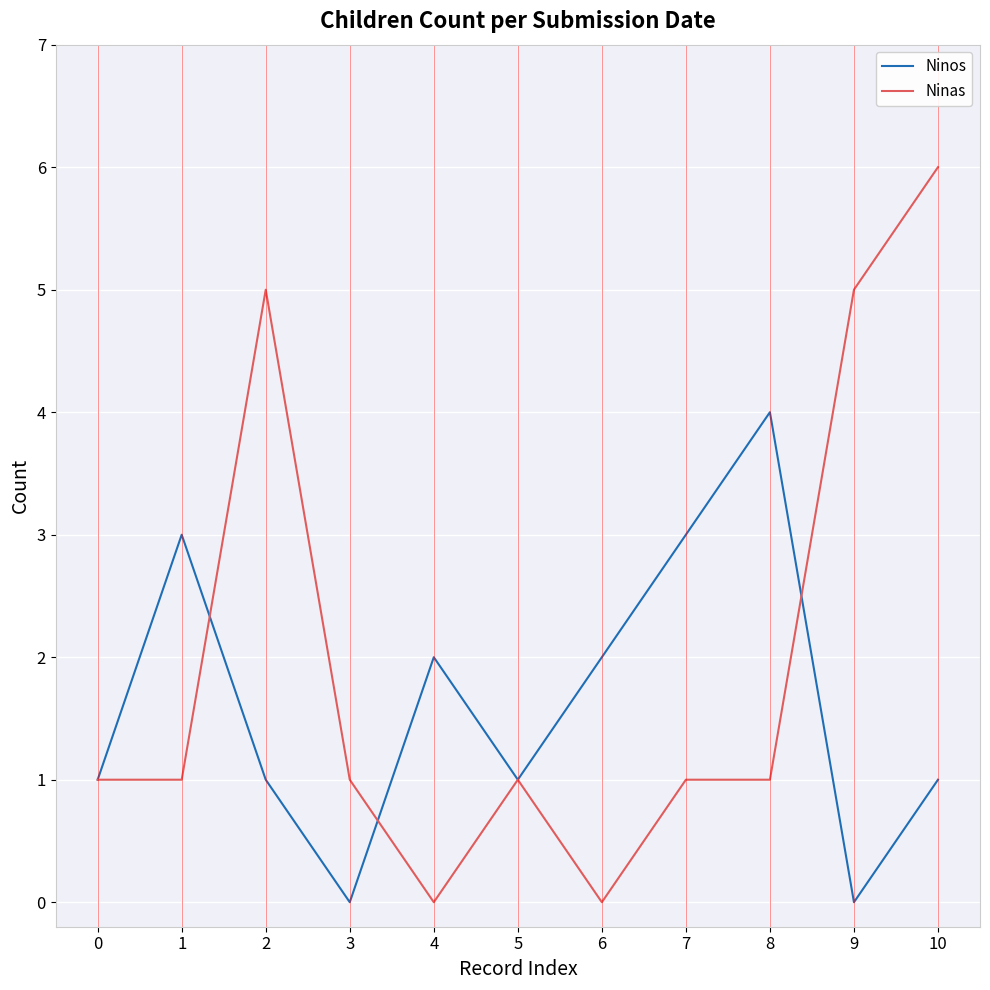

What is the sum of all Ninas values?

22